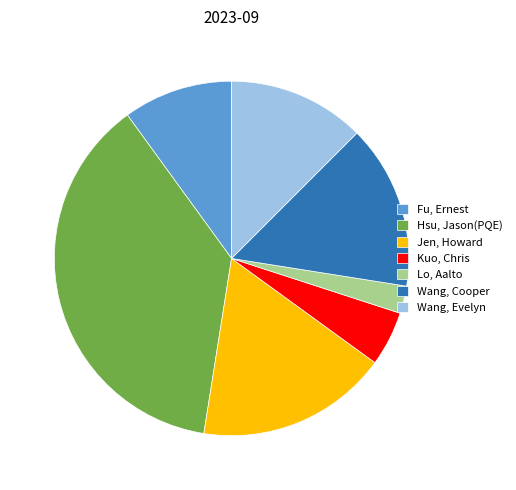

Between Lo, Aalto and Kuo, Chris, which is larger?

Kuo, Chris